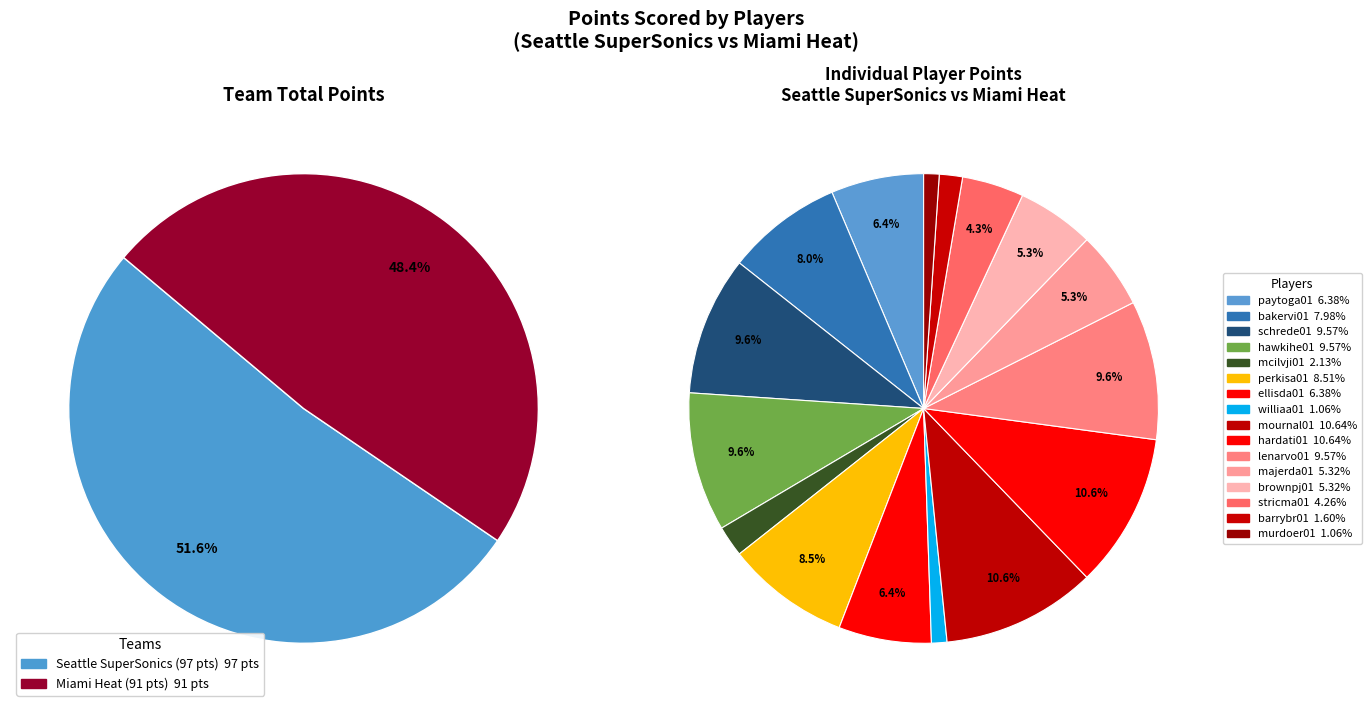

Does any single category account for the majority?

No